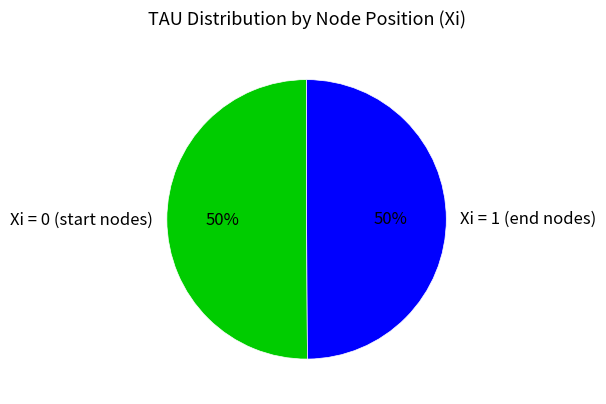

Is the sum of Xi = 0 (start nodes) and Xi = 1 (end nodes) greater than half?

Yes